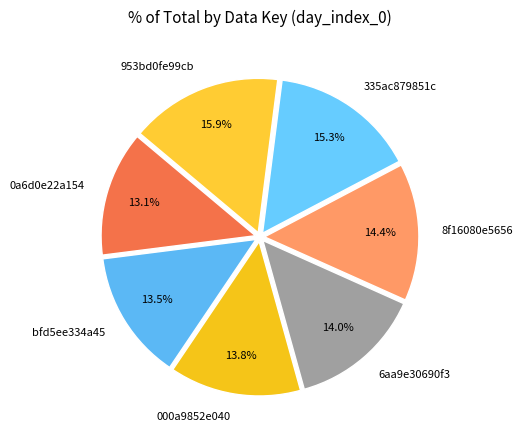

What percentage is the 335ac879851c slice, to the nearest percent?

15%